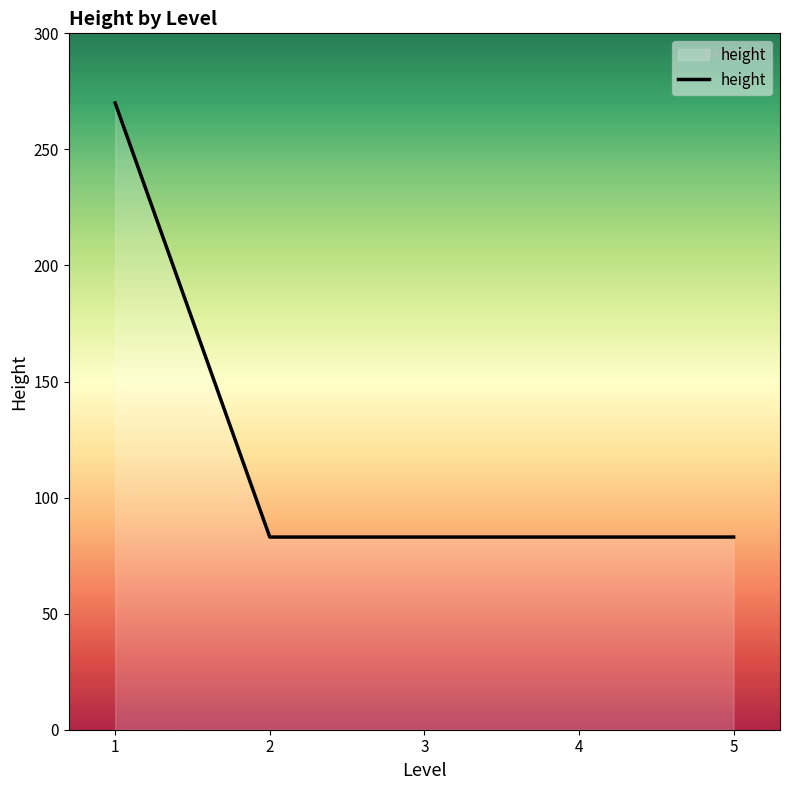

The chart shows a value of 83 at 2. True or false?

True